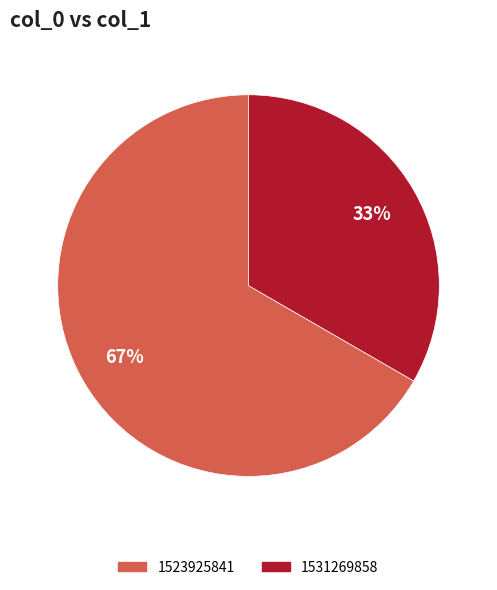

What is the largest slice in the pie chart?

1523925841